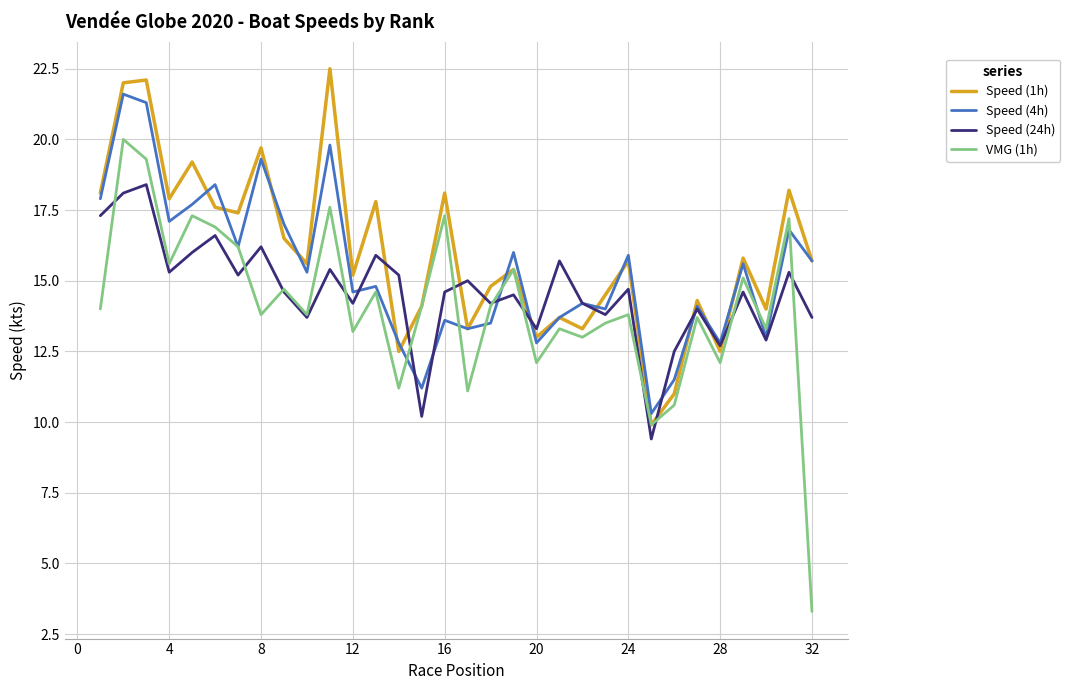

List the series in order of their peak value, lowest first.

Speed (24h), VMG (1h), Speed (4h), Speed (1h)